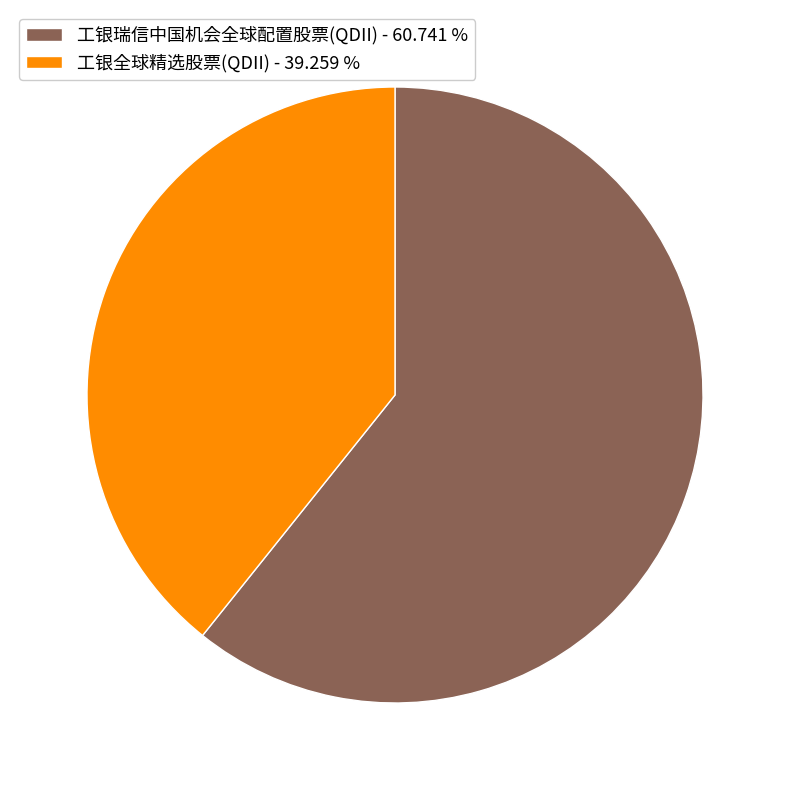

Rank the categories by value from lowest to highest.

工银全球精选股票(QDII), 工银瑞信中国机会全球配置股票(QDII)